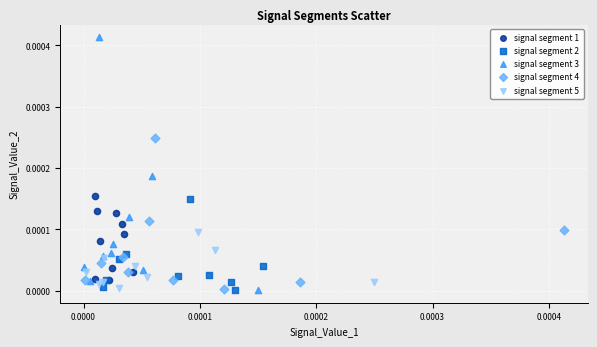

Which series has the widest spread of Y values?

signal segment 3